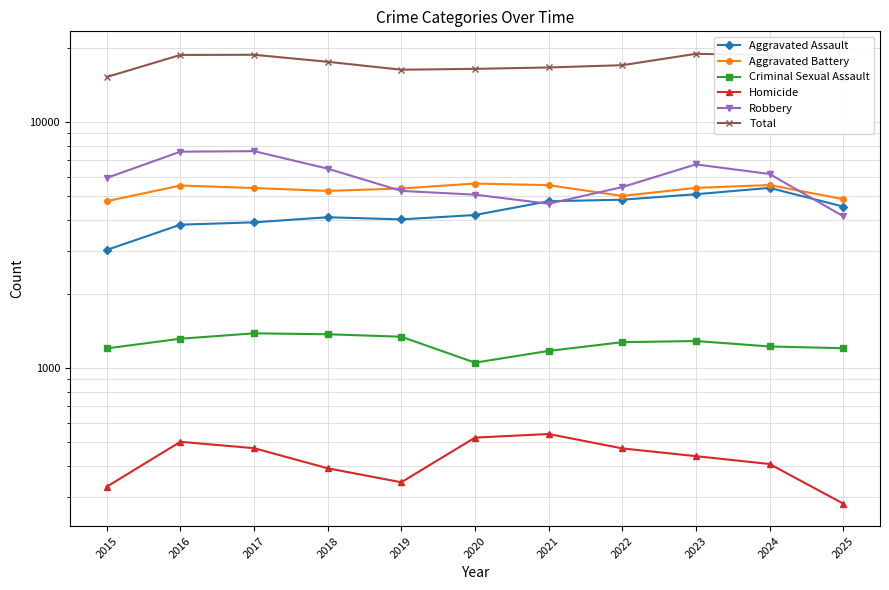

Which category has the highest value in the Robbery series?

2017